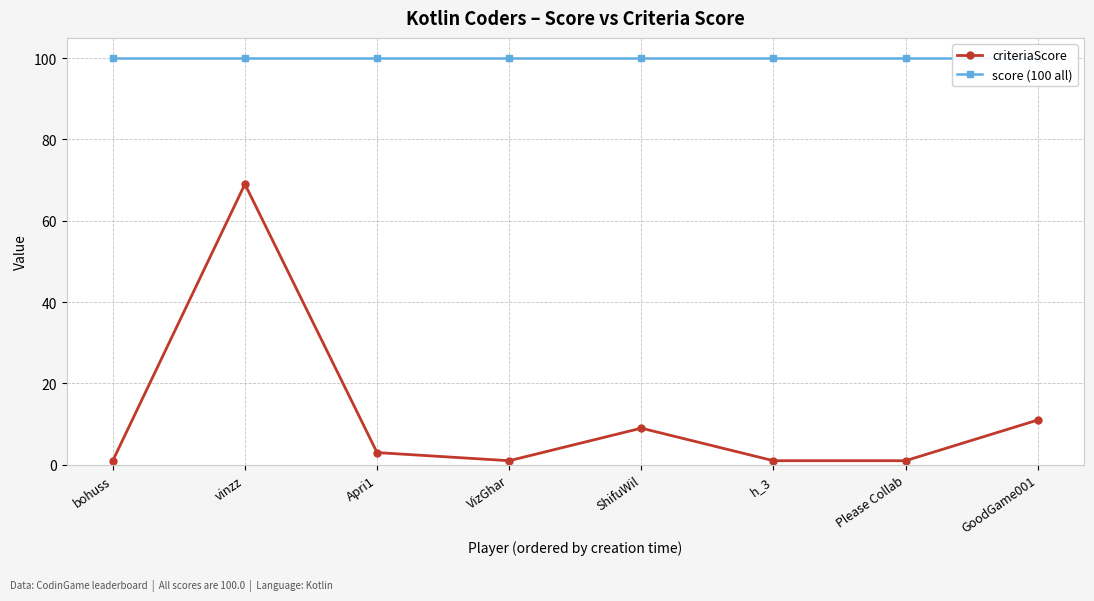

Which series changed the most between VizGhar and GoodGame001?

criteriaScore